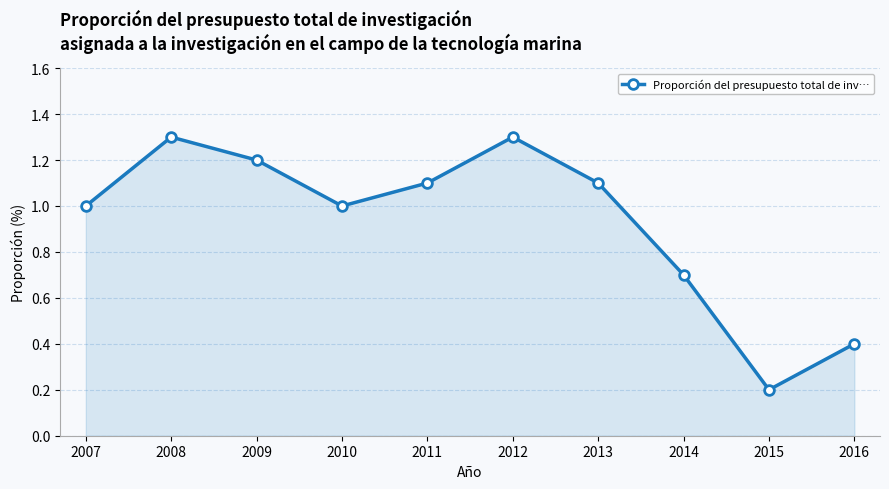

Where is the first local minimum?

2010